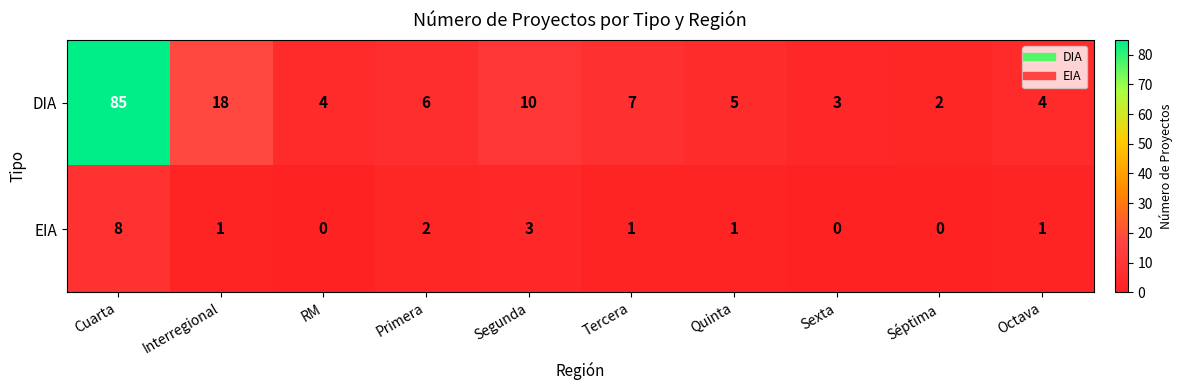

Where is EIA nearest to the value 4?

Segunda